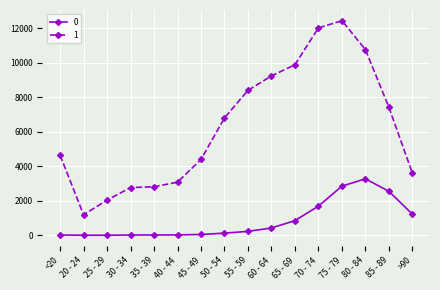

Where is the first local minimum for 1?

20 - 24